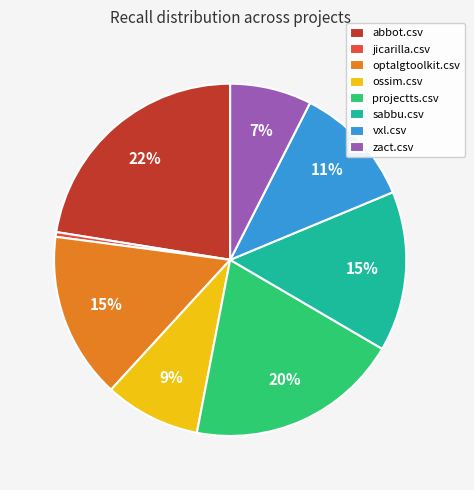

The zact.csv slice represents 7% of the pie. True or false?

True